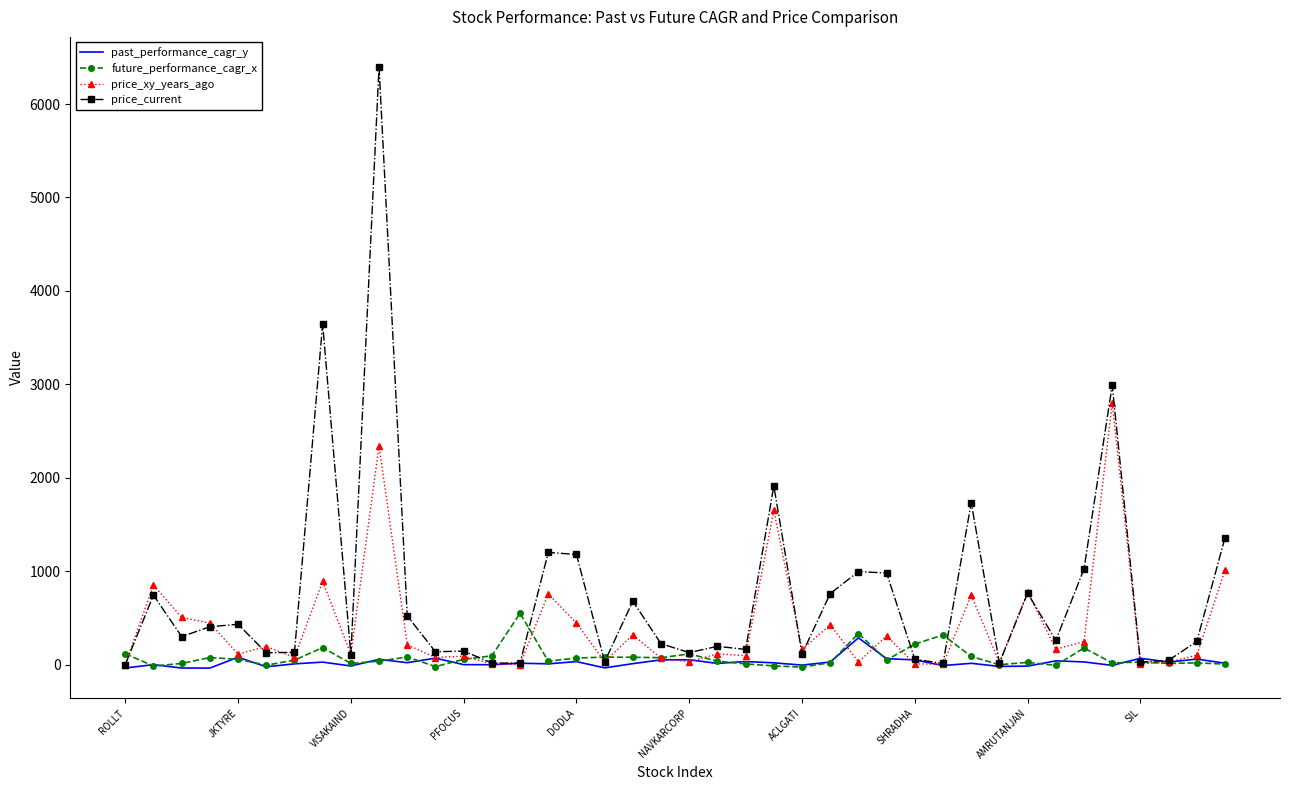

What are all the series names shown in the legend?

past_performance_cagr_y, future_performance_cagr_x, price_xy_years_ago, price_current